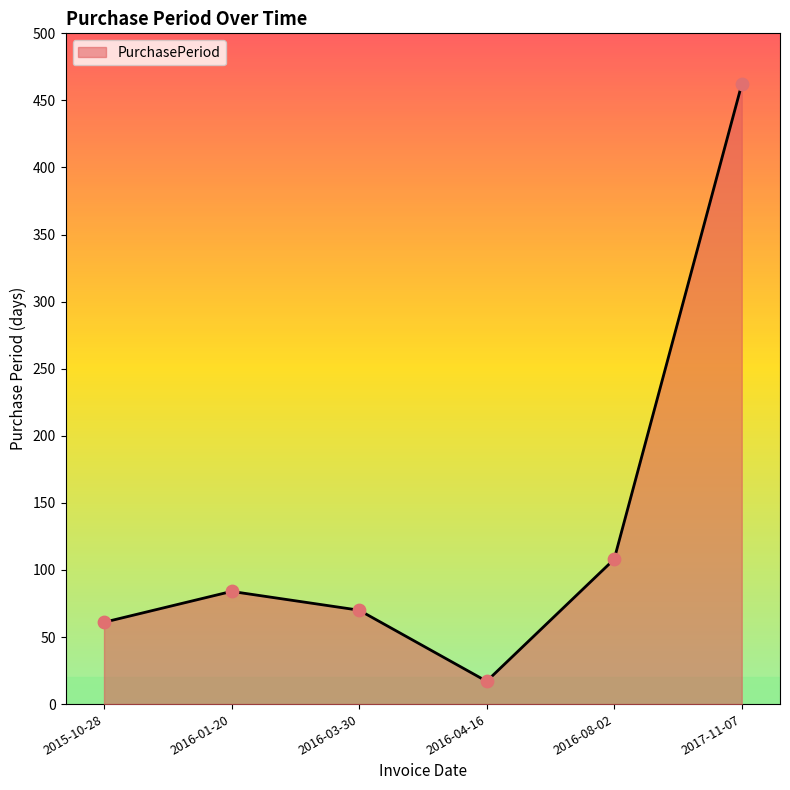

What is the change in value from 2015-10-28 to 2017-11-07?

+401